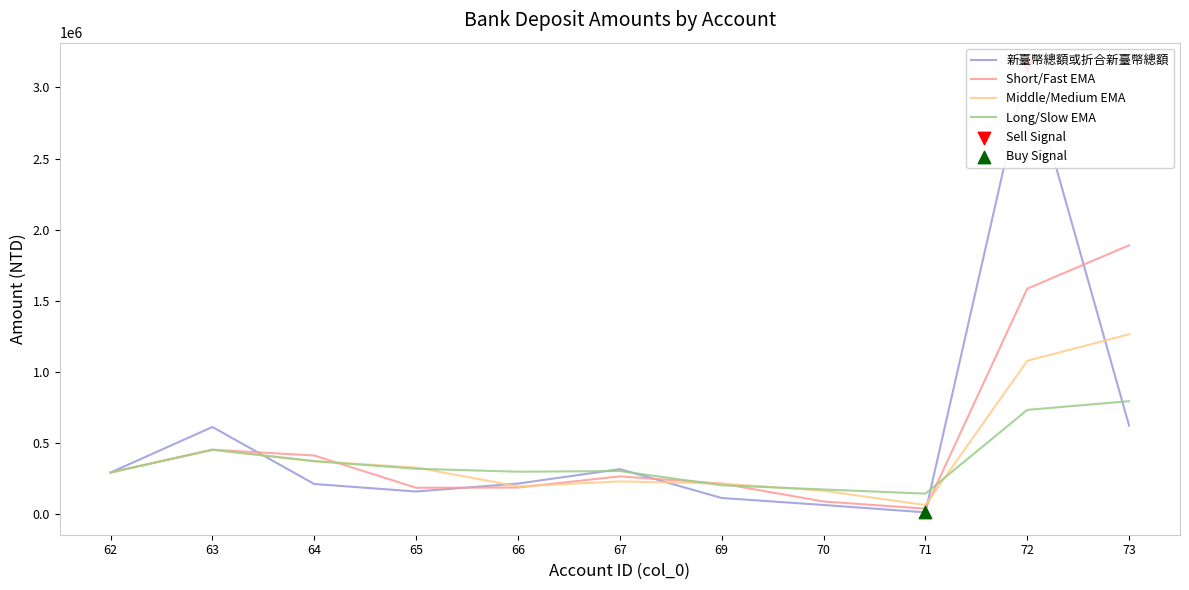

Is the value of 新臺幣總額或折合新臺幣總額 at 69 greater than the value of Middle/Medium EMA at 73?

No